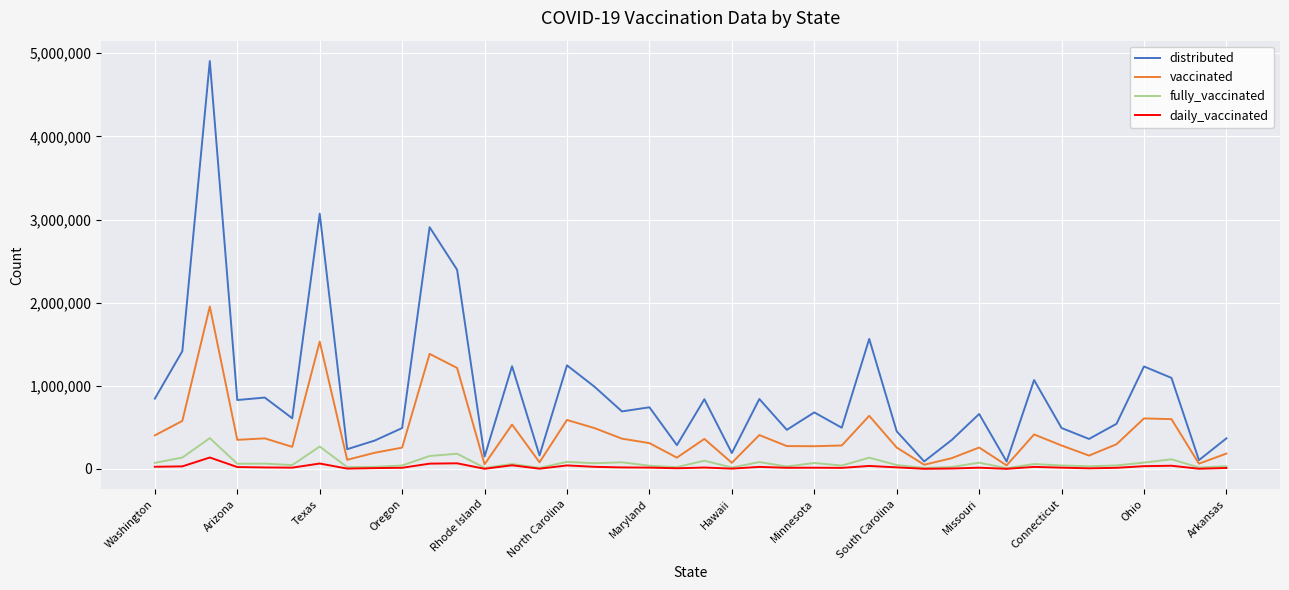

How many lines are shown in the chart?

4